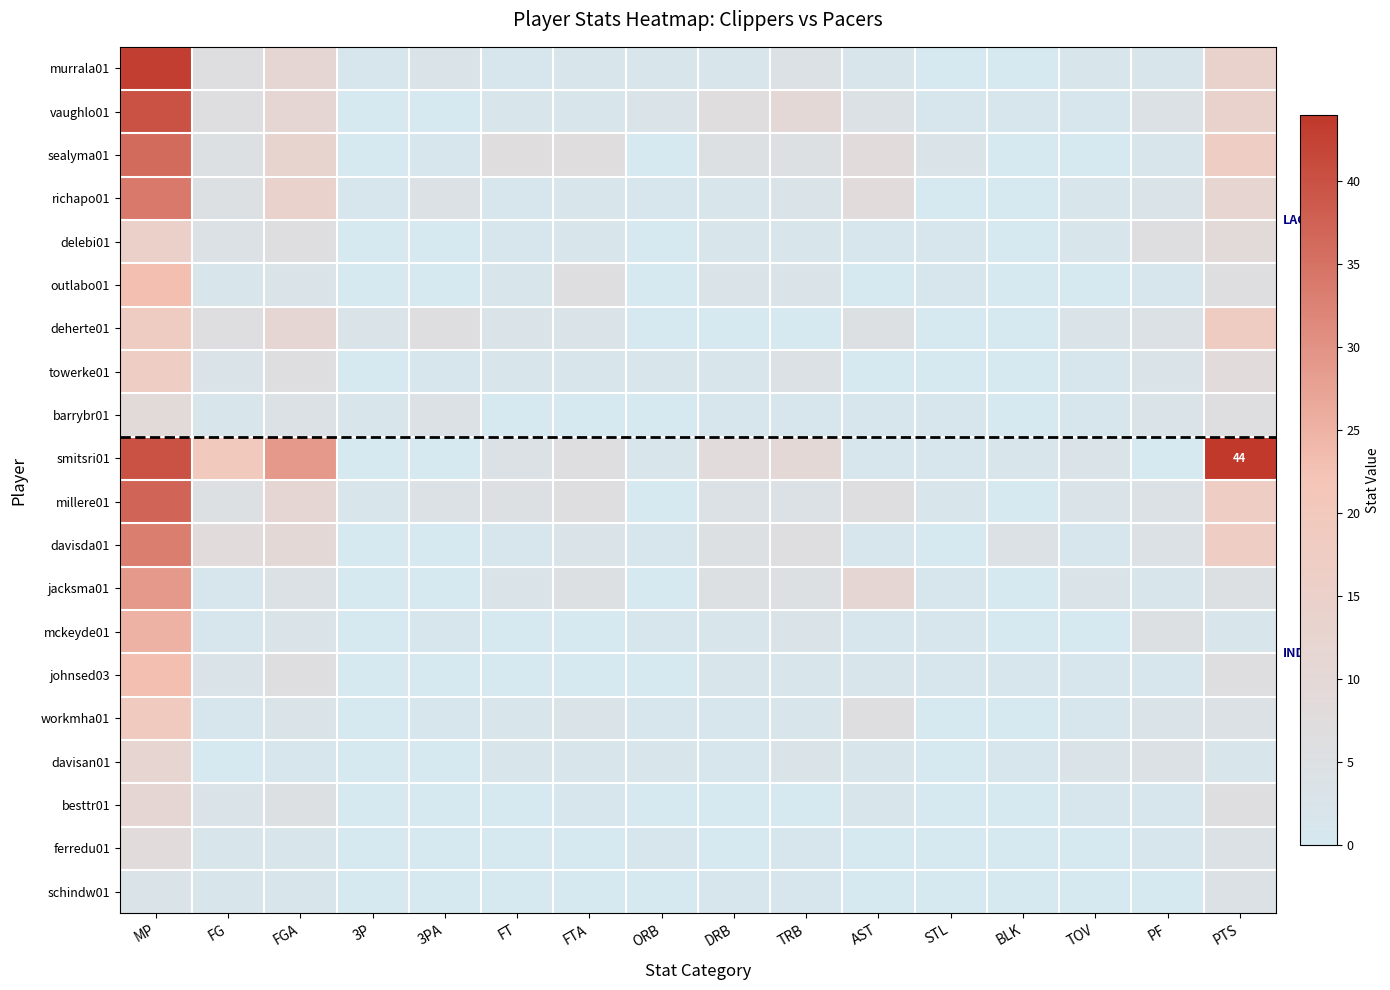

Rank the series by their maximum value, from highest to lowest.

smitsri01, murrala01, vaughlo01, millere01, sealyma01, richapo01, davisda01, jacksma01, mckeyde01, outlabo01, johnsed03, workmha01, deherte01, towerke01, delebi01, davisan01, besttr01, barrybr01, ferredu01, schindw01